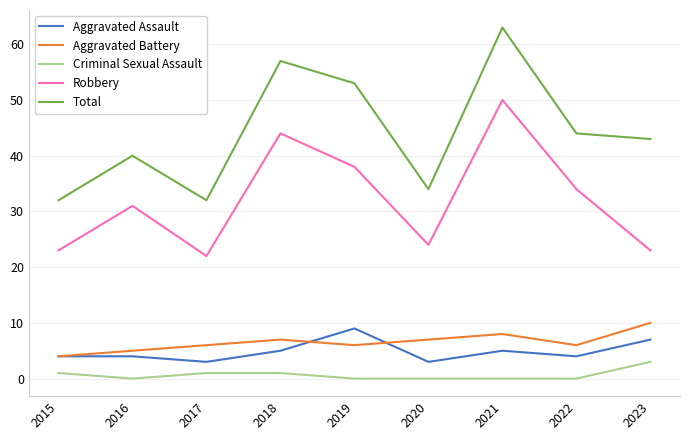

What is the sum of the Aggravated Battery values at 2018 and 2020?

14